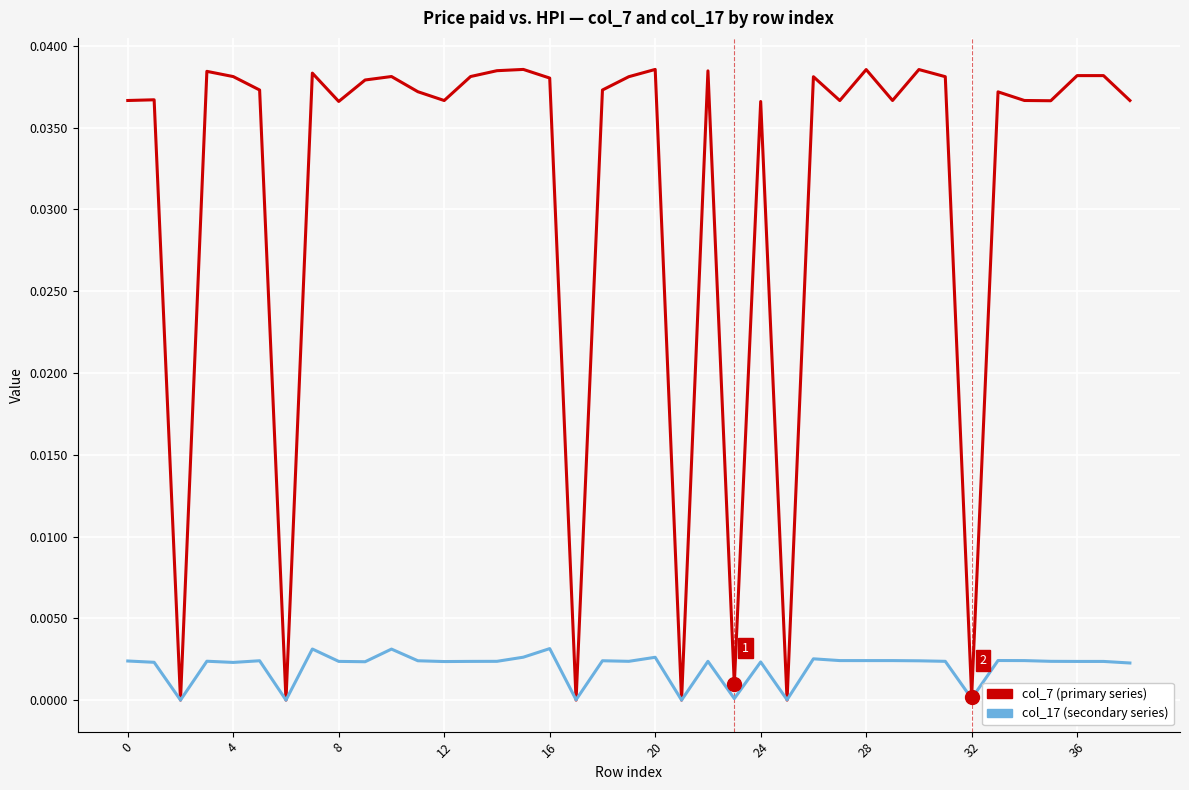

Which series has the largest total across all categories?

col_7 (primary series)